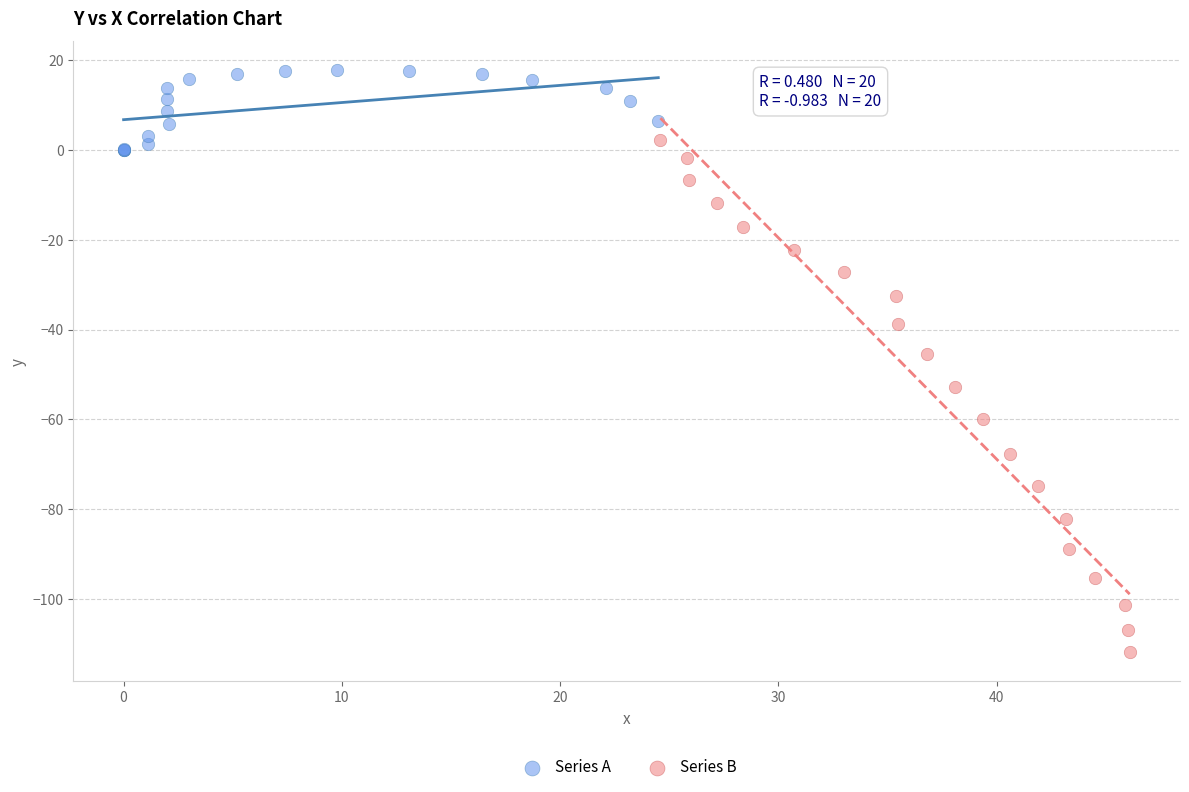

Which series has the widest spread of Y values?

Series B